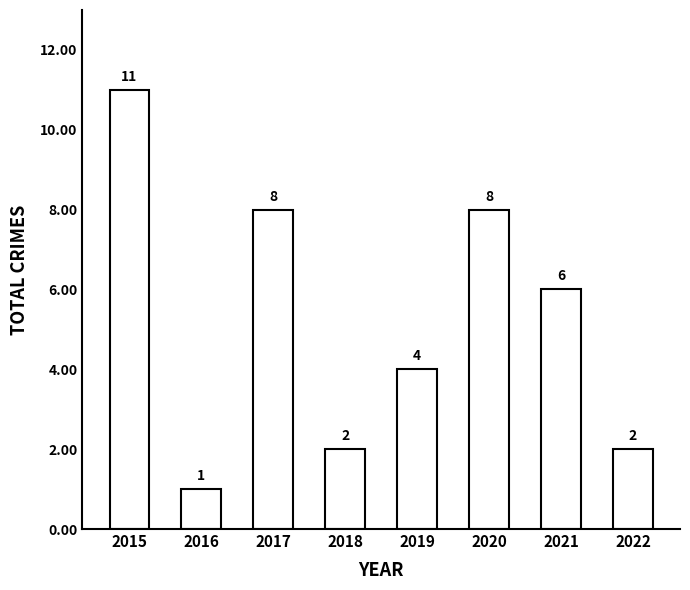

Approximately how many times larger is the value at 2019 compared to 2015?

0.4